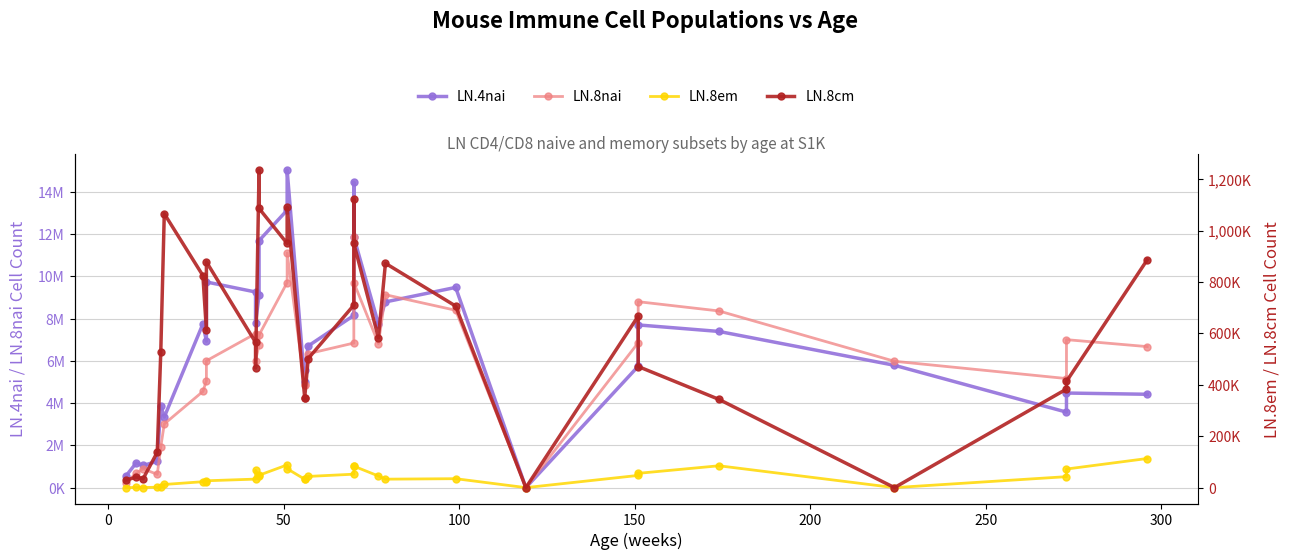

What are all the series names shown in the legend?

LN.4nai, LN.8nai, LN.8em, LN.8cm